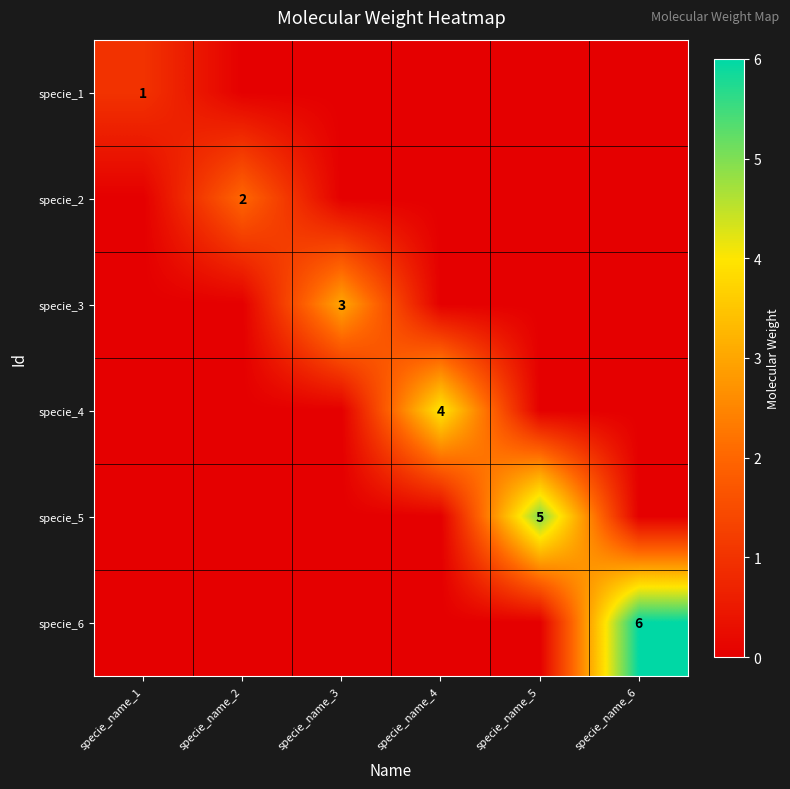

True or false: specie_4 has a value of 4 at specie_name_4.

True